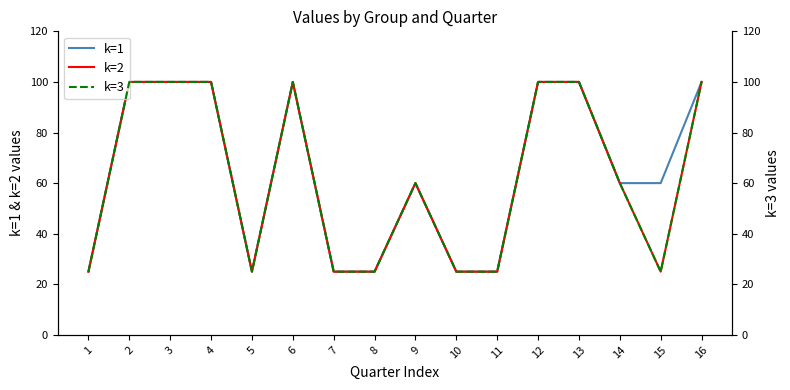

How many interior local valleys does the k=2 series have?

2